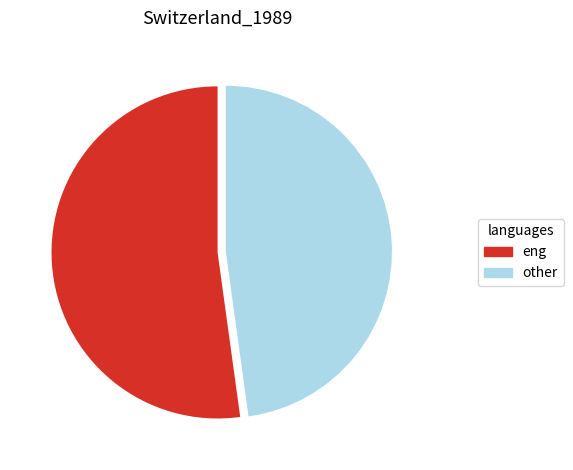

How many segments does this pie chart have?

2